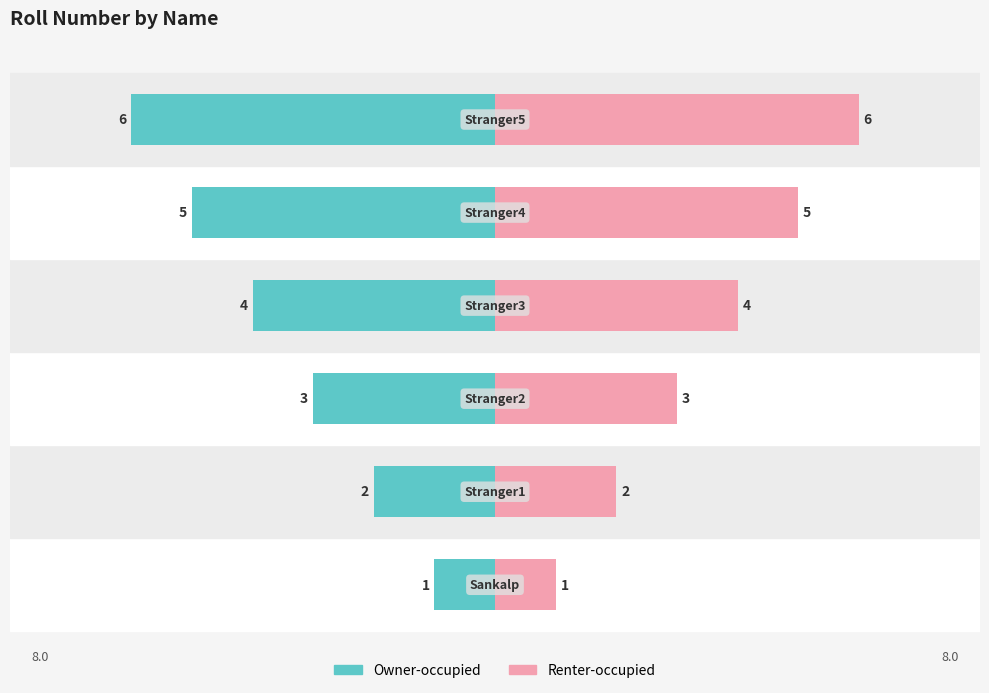

Reading left to right, transcribe all the data shown in this chart.

Owner-occupied: -1	-2	-3	-4	-5	-6
Renter-occupied: 1	2	3	4	5	6